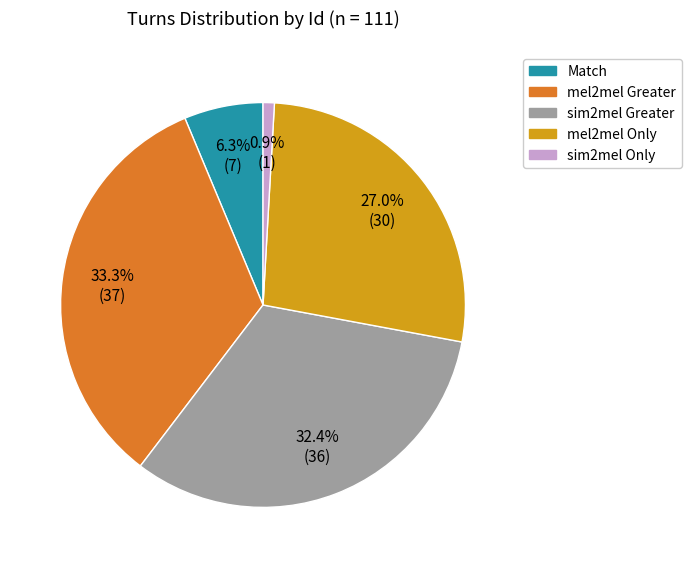

How many slices are in this pie chart?

5